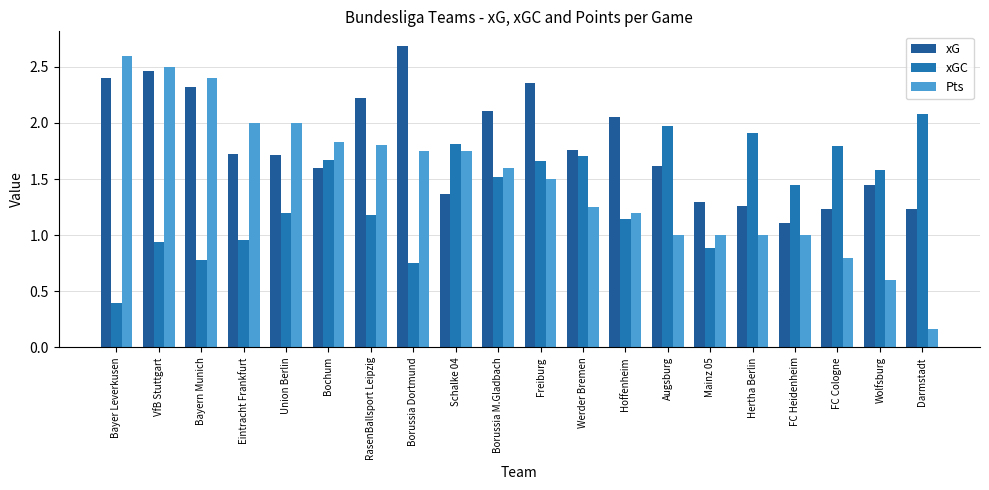

Is the value of Pts at Union Berlin greater than the value of xGC at FC Cologne?

Yes